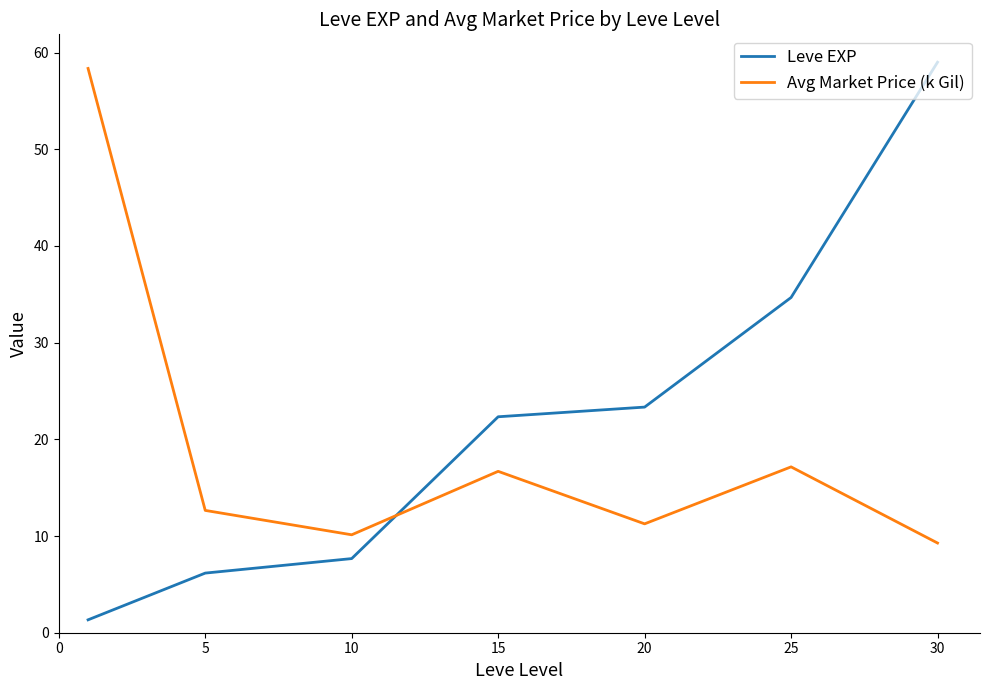

How many intersections are there between Leve EXP and Avg Market Price (k Gil)?

1